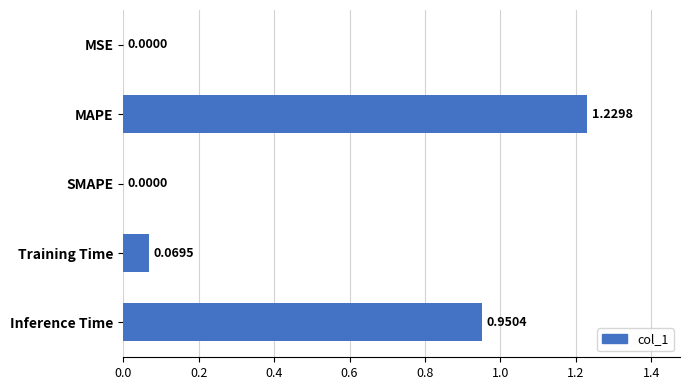

Are the bars grouped side by side (vs. stacked)?

No